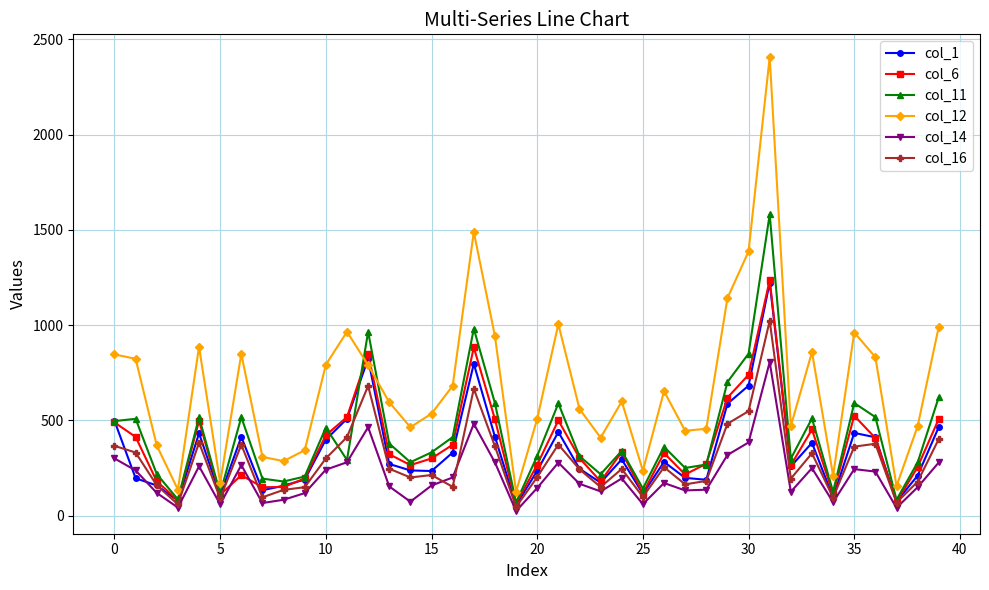

Count the number of data series in this chart.

6